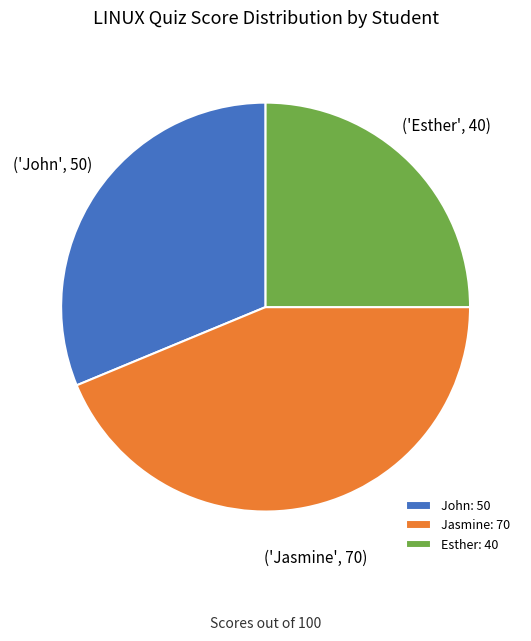

What is the smallest slice in the pie chart?

Esther